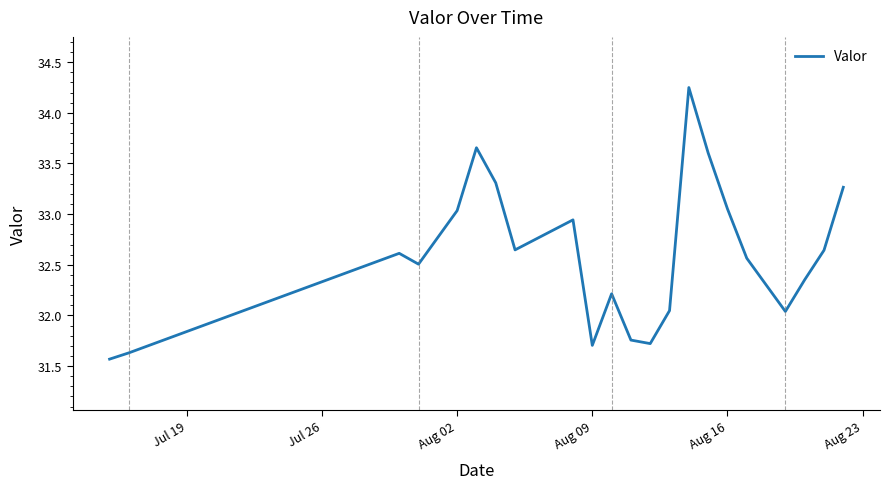

What is the smallest value displayed?

31.6